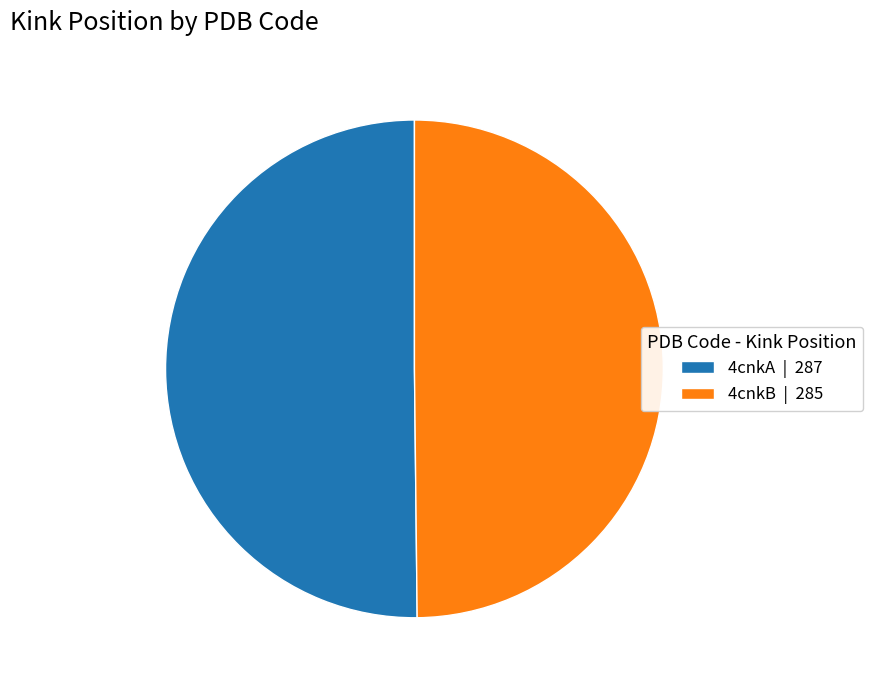

Combined, do 4cnkB | 285 and 4cnkA | 287 account for over 50%?

Yes